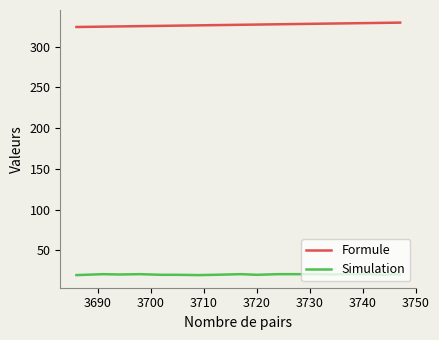

What position from the right is 3710?

17